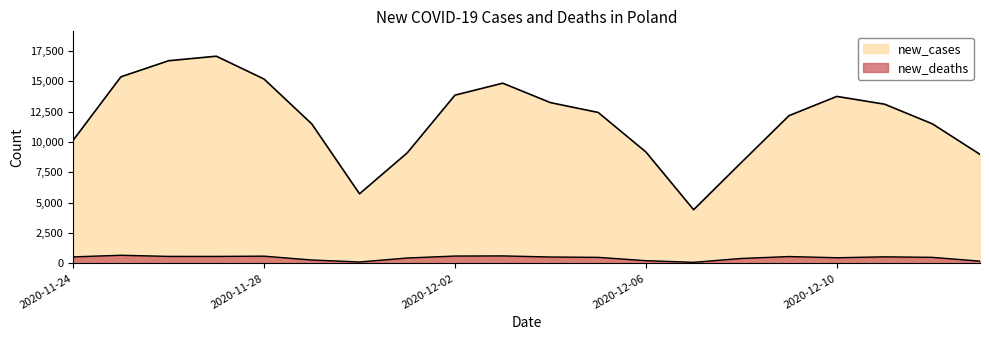

What is the maximum value shown in the chart?

17060